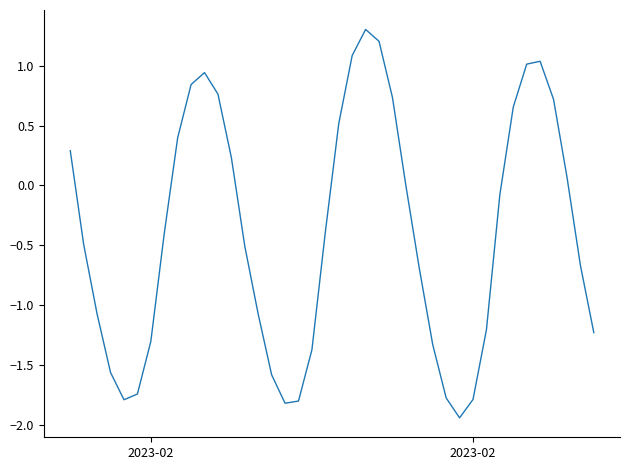

What is the difference between the maximum and minimum values?

3.2